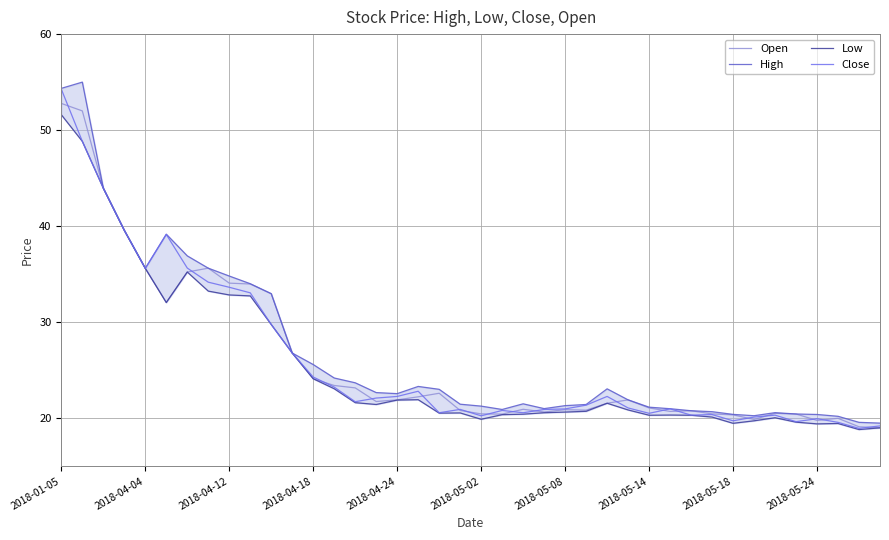

What is the highest value of the Open series?

52.8